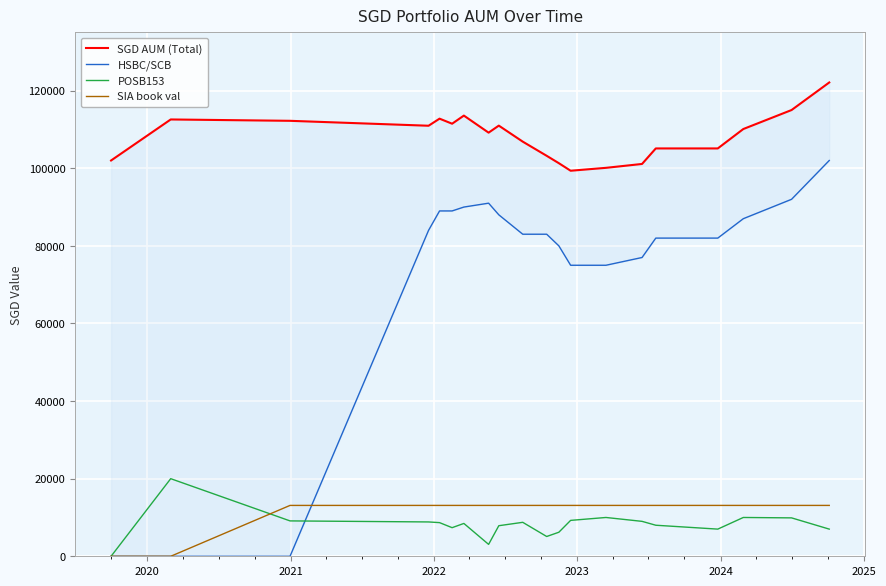

True or false: POSB153 has more than 0 interior local peaks.

True